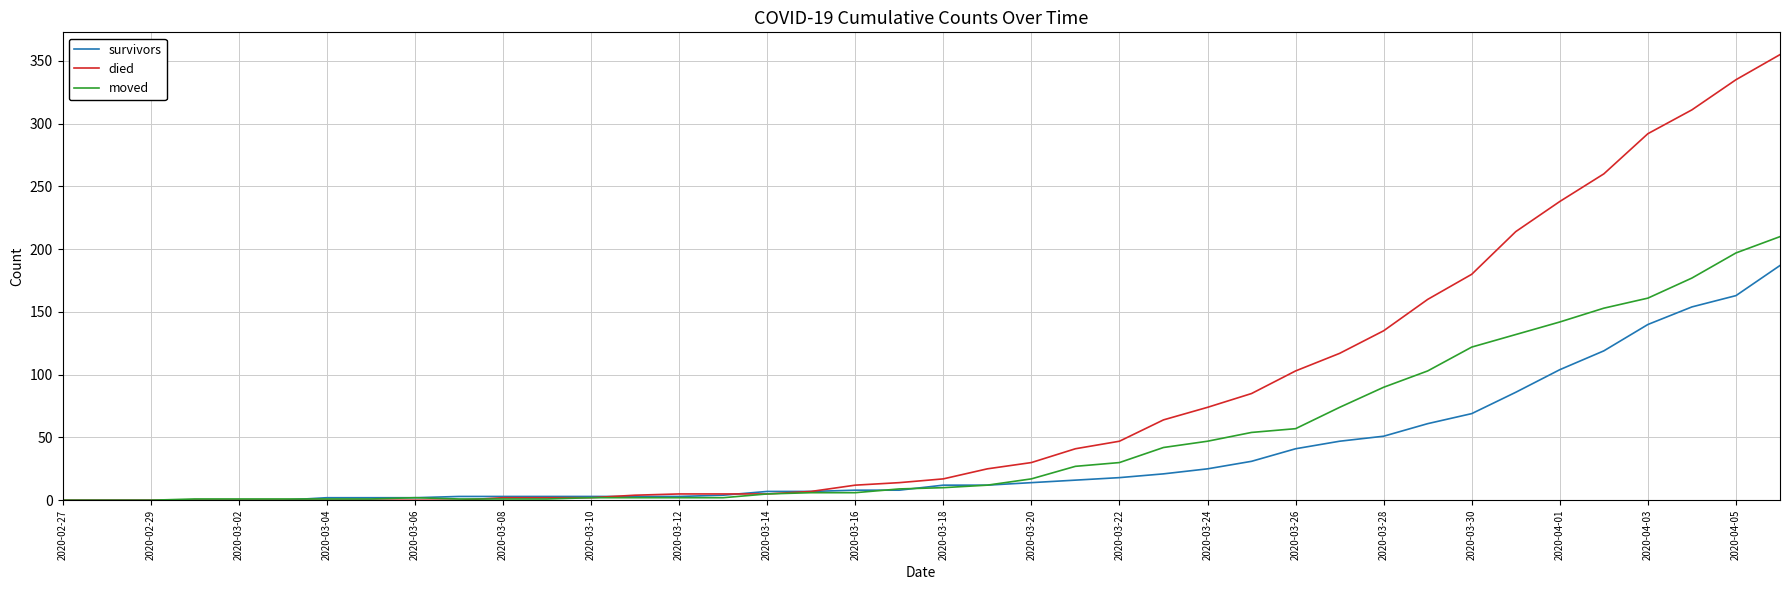

Is this an area chart (filled region under the line)?

No